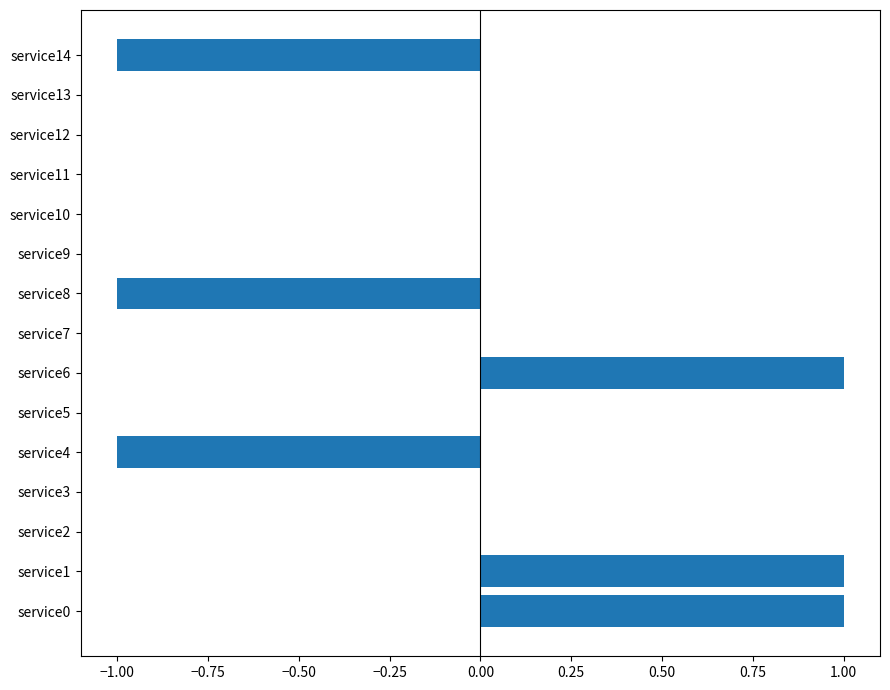

What is the change in value from service3 to service6?

+1